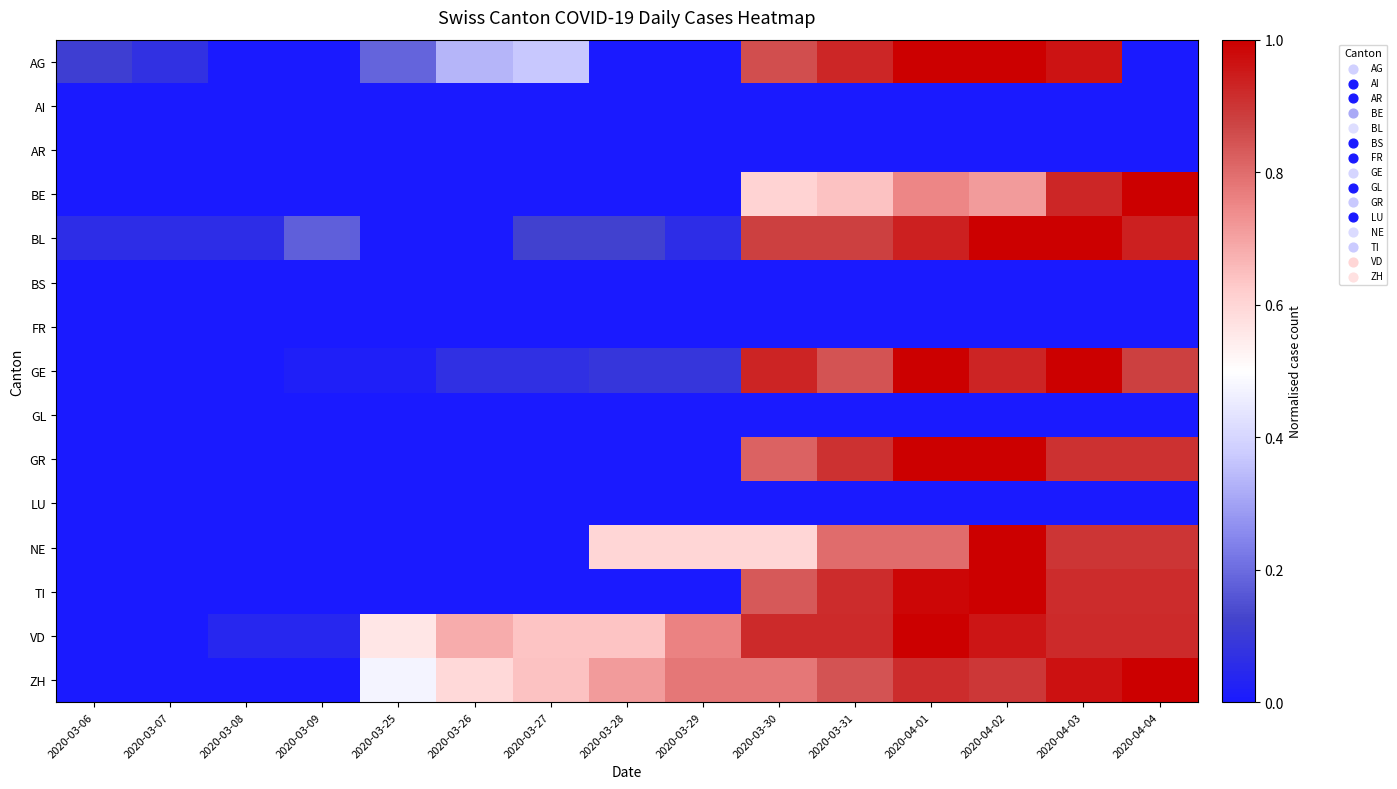

Count the number of categories in the chart.

15